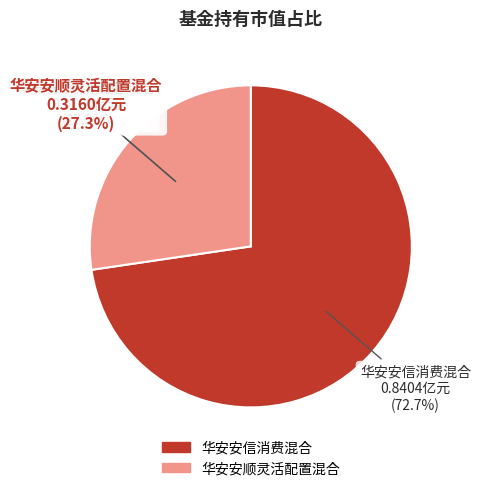

Do 华安安信消费混合 and 华安安顺灵活配置混合 together represent more than half of the pie?

Yes